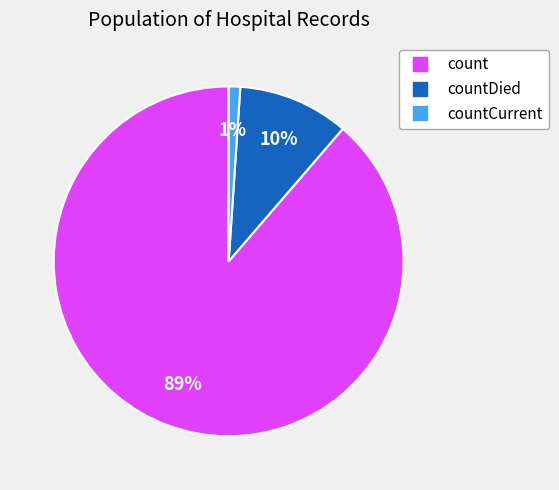

To the nearest percent, what is the difference between the largest and smallest slice percentages?

88%